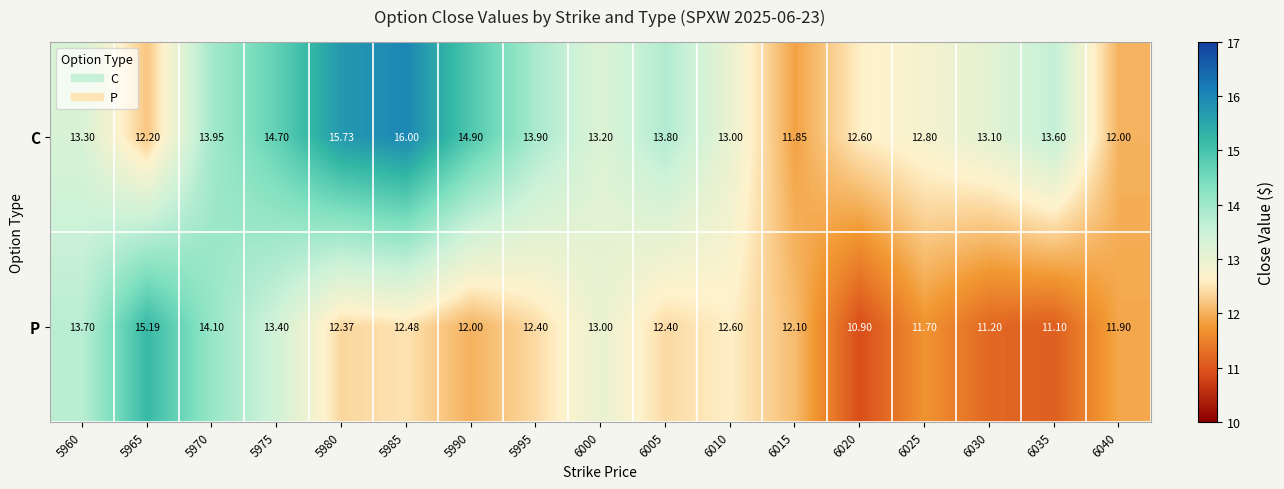

What is the smallest value displayed?

10.9